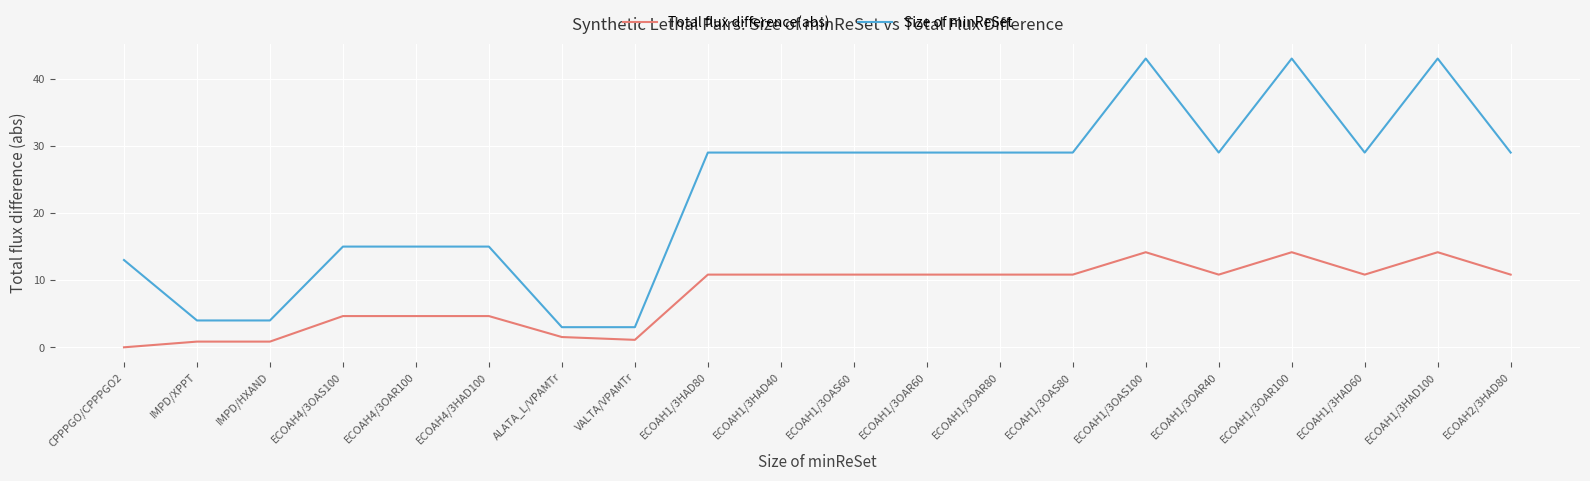

Rank the series by their maximum value, from highest to lowest.

Size of minReSet, Total flux difference(abs)